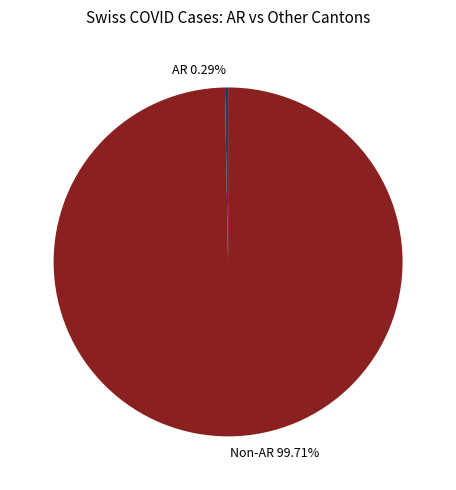

Between AR 0.29% and Non-AR 99.71%, which is larger?

Non-AR 99.71%